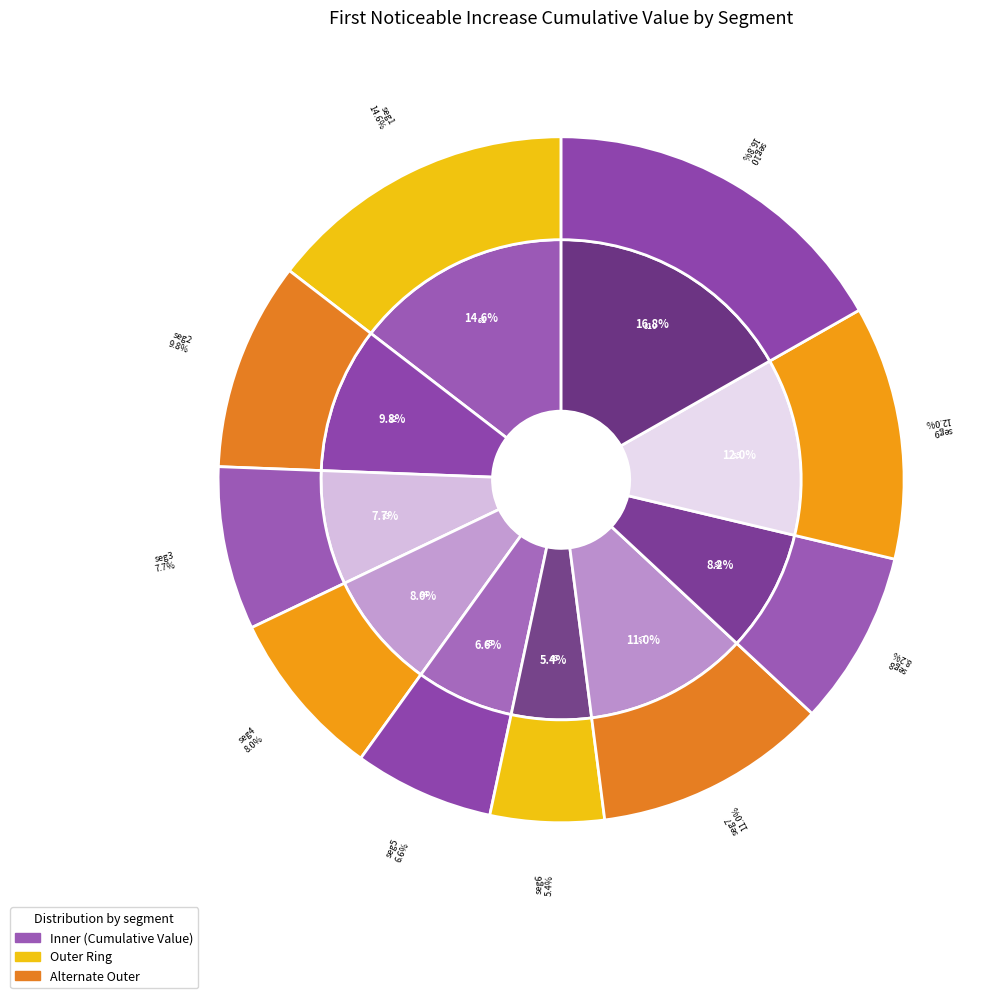

To the nearest percent, what percentage of the pie is signal segment 9?

12%